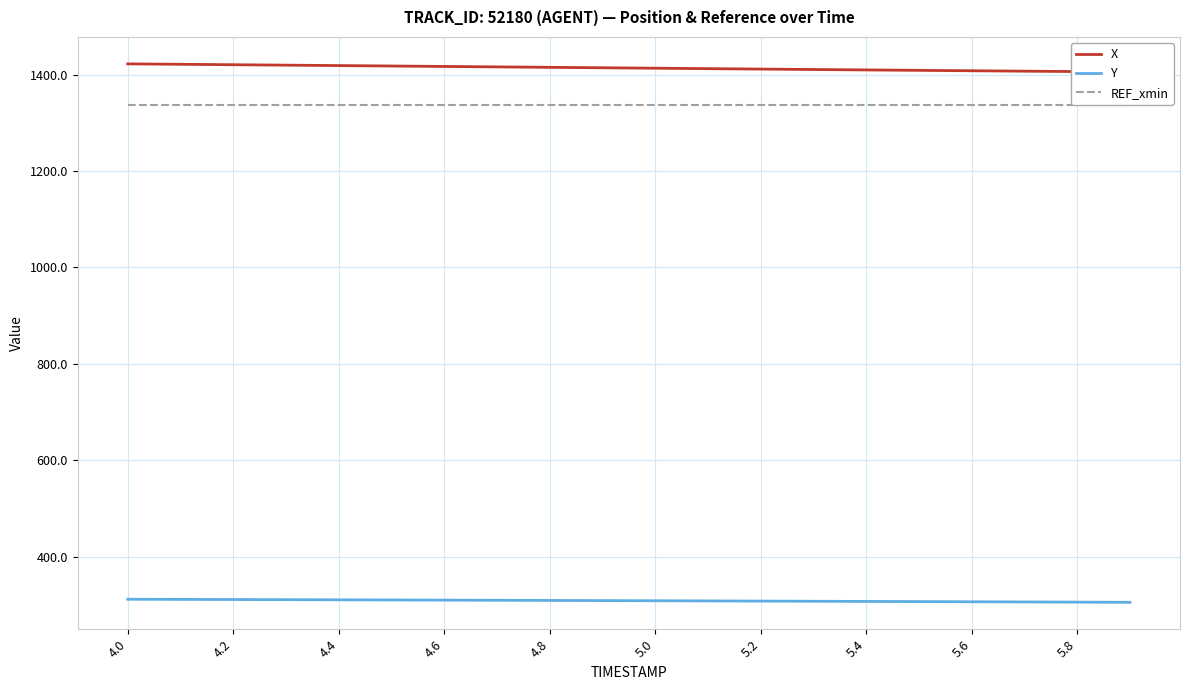

True or false: REF_xmin and Y cross at least once.

False